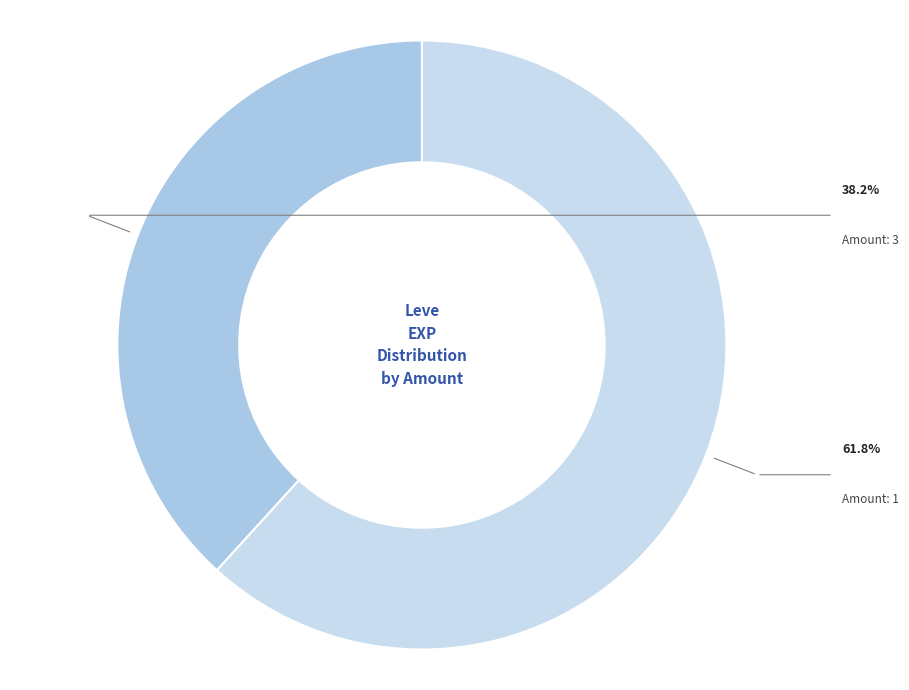

How many slices are in this pie chart?

2